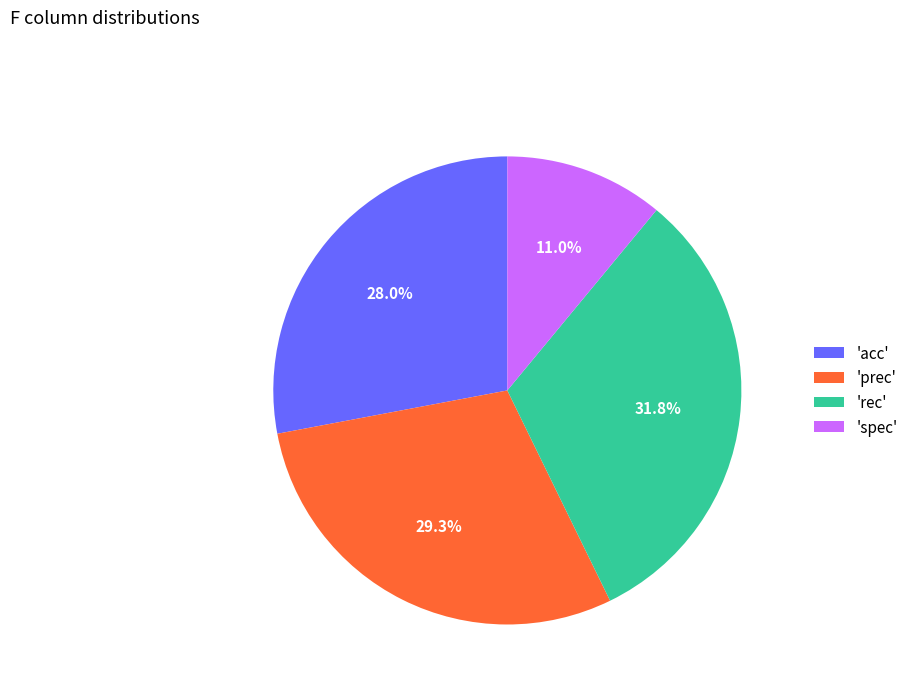

To the nearest percent, what is the difference between the largest and smallest slice percentages?

21%